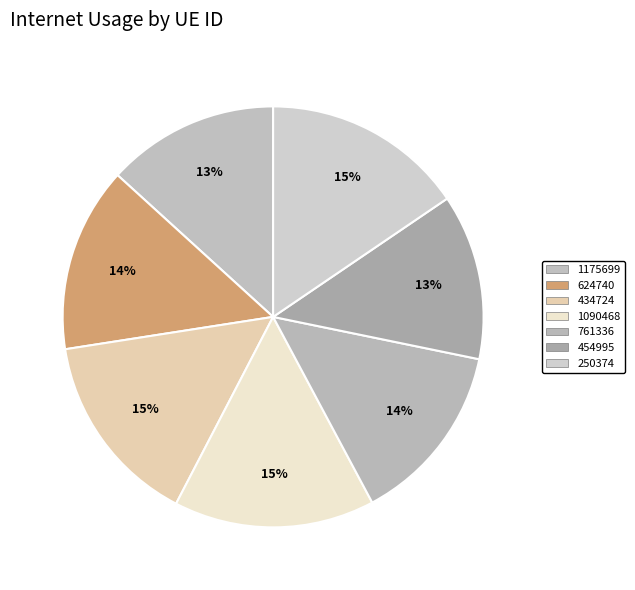

To the nearest percent, what portion does 434724 represent?

15%